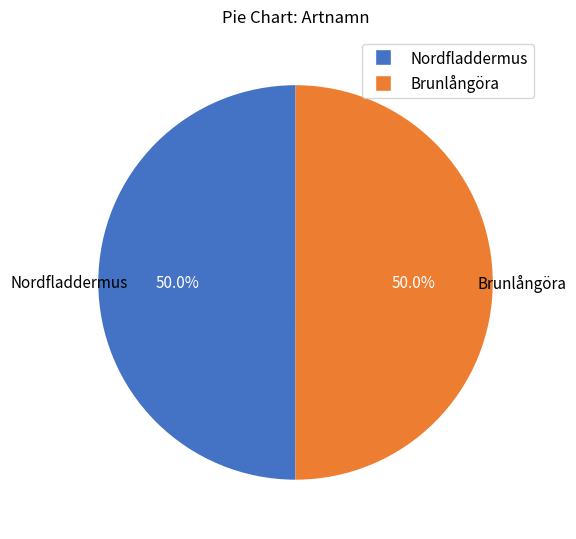

Approximately how many times larger is the value at Nordfladdermus compared to Brunlångöra?

1.0